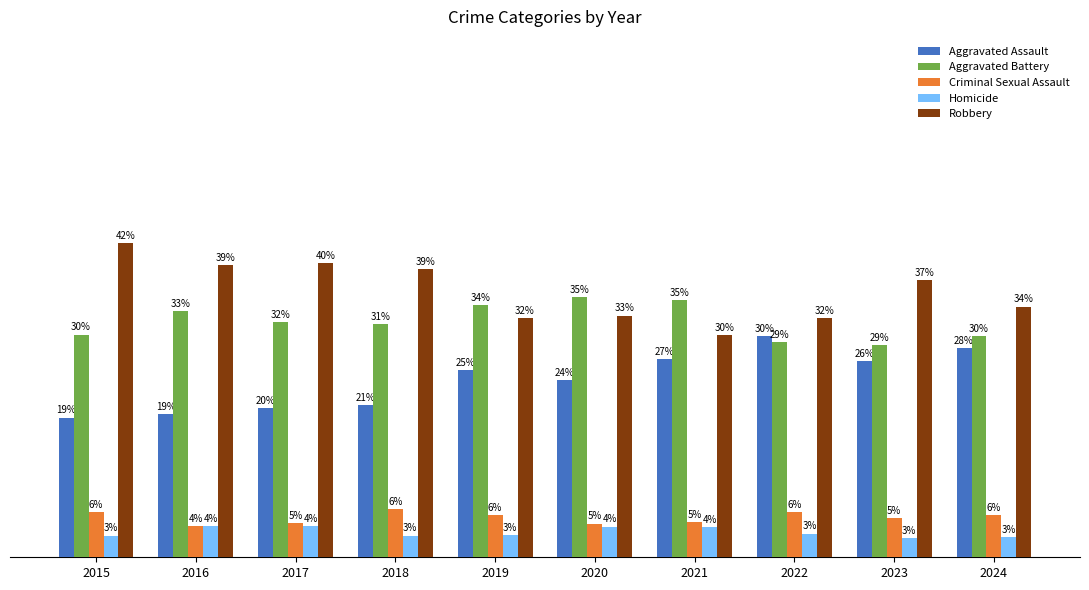

Is the value of Aggravated Battery at 2016 greater than the value of Homicide at 2018?

Yes